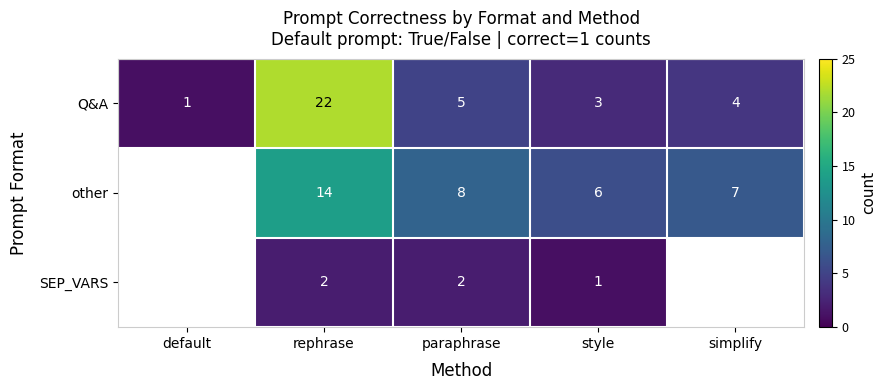

At which label is Q&A closest to 11?

paraphrase